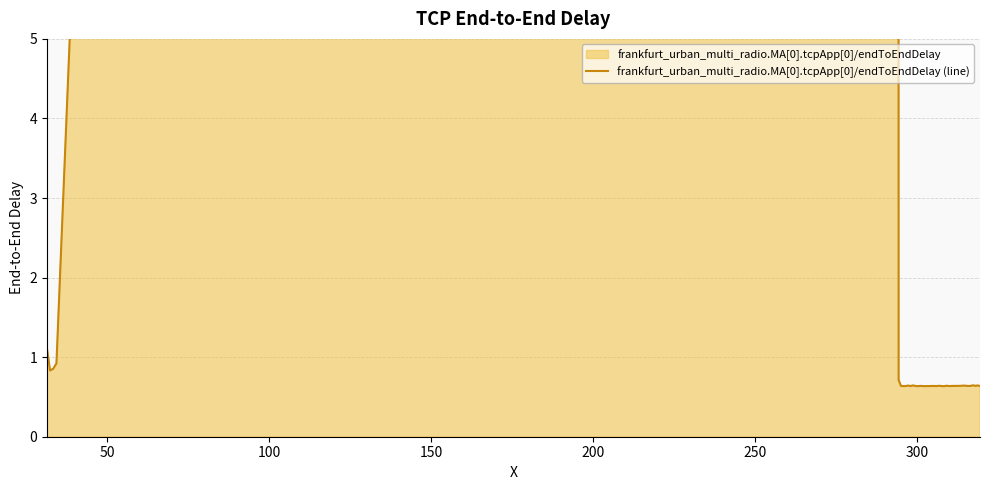

Which label corresponds to the largest value in the chart?

200